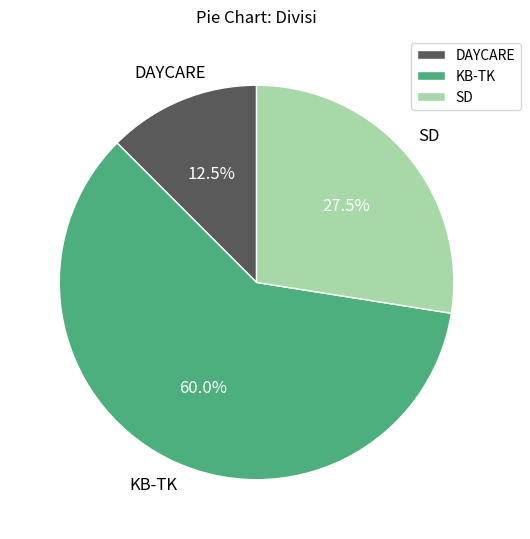

What portion of the pie excludes KB-TK?

40.0%